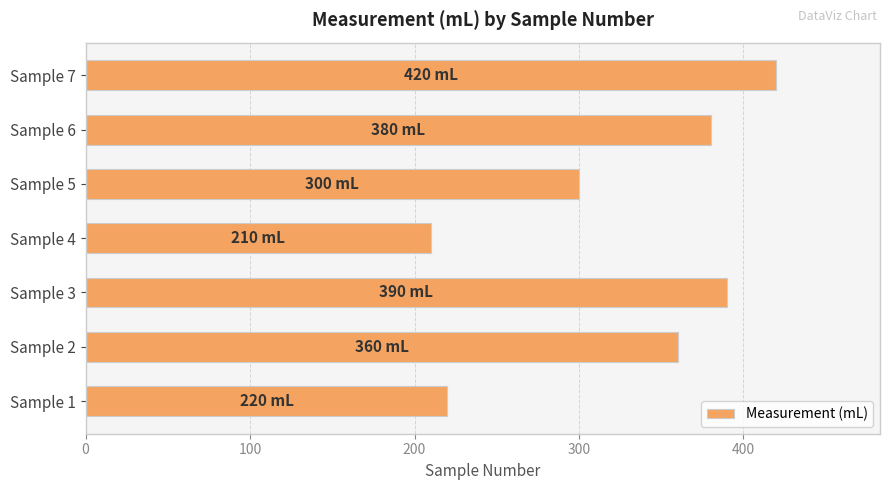

What is the approximate value at Sample 5, to the nearest 10?

300